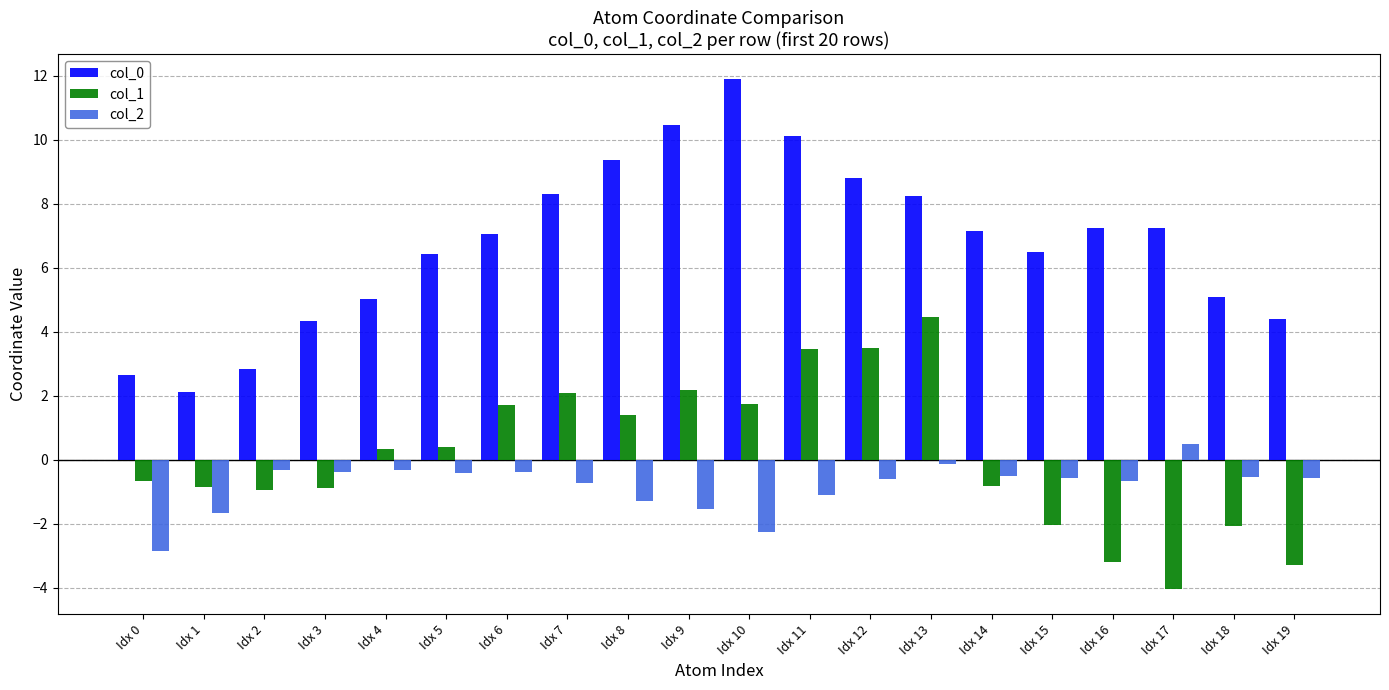

The value of col_2 at Idx 3 is -0.4. True or false?

True